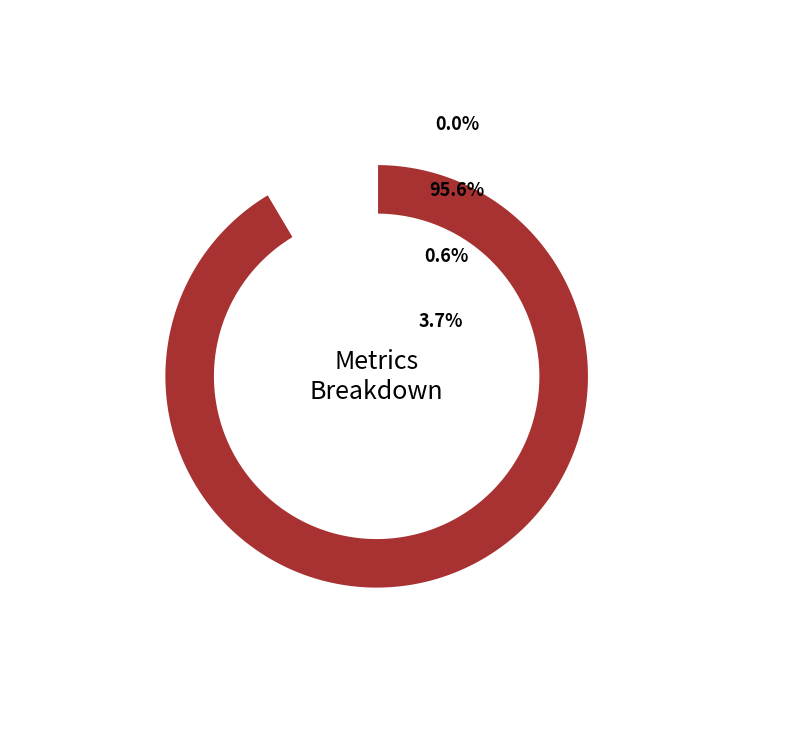

What percentage is the Training Time slice, to the nearest percent?

1%